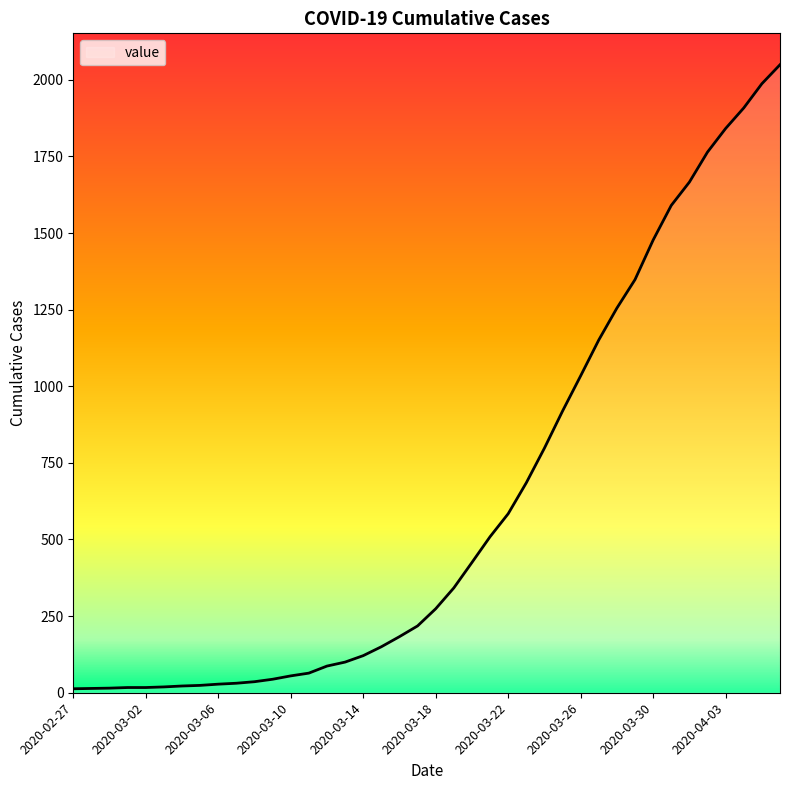

What is the difference between the maximum and minimum values?

2036